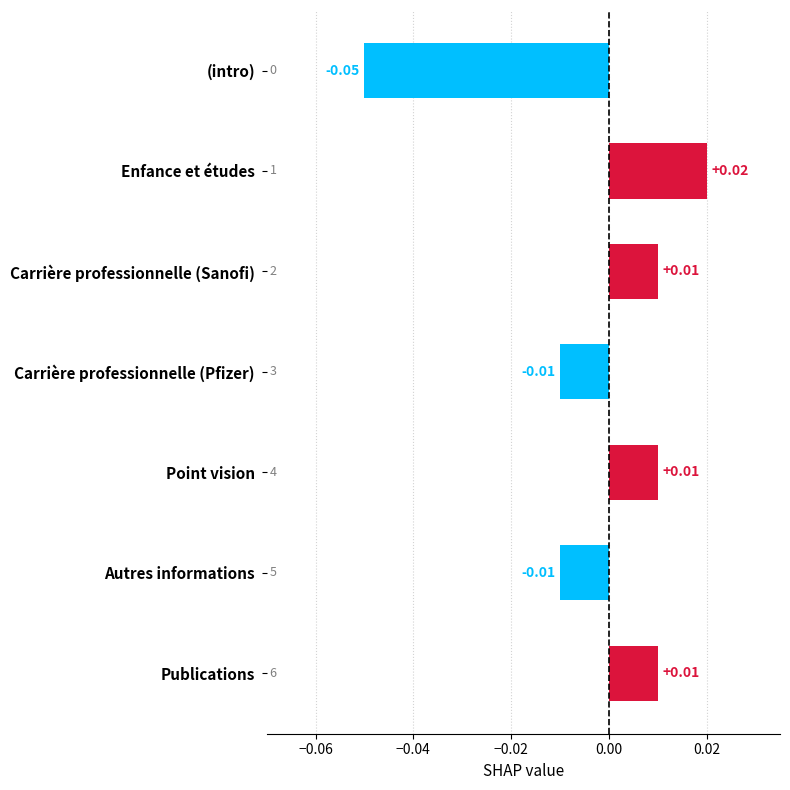

How many bars are there in total?

7